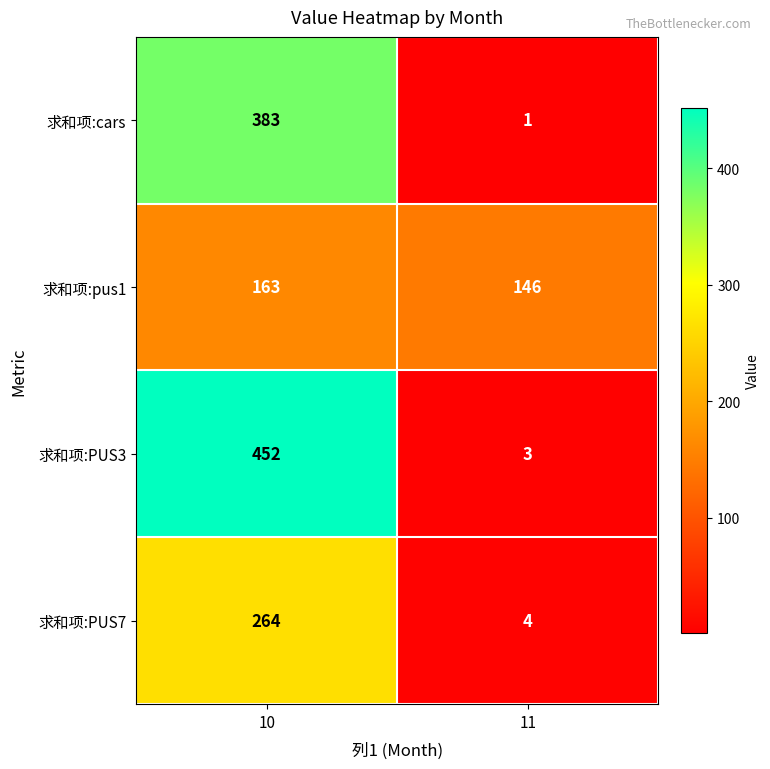

What is the total value across all series at 10?

1262